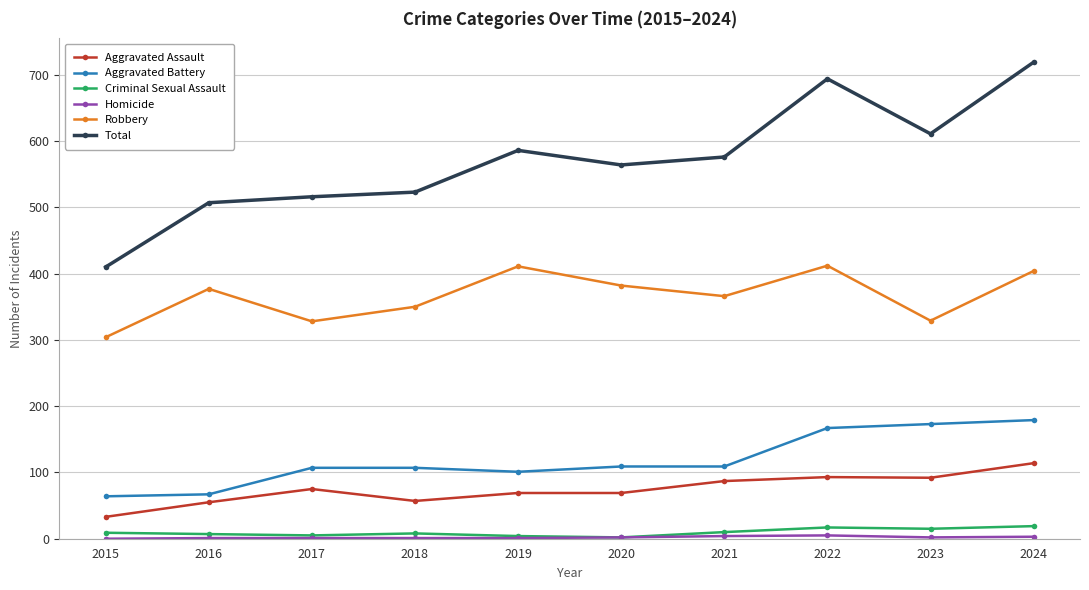

At which category does Robbery reach its first local peak?

2016